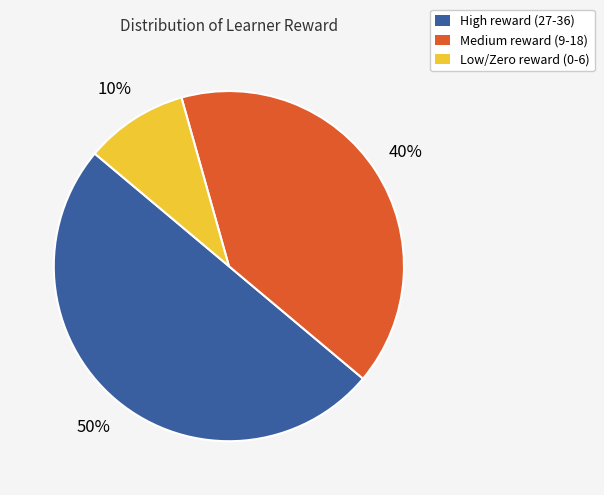

To the nearest percent, what is the difference between the largest and smallest slice percentages?

40%